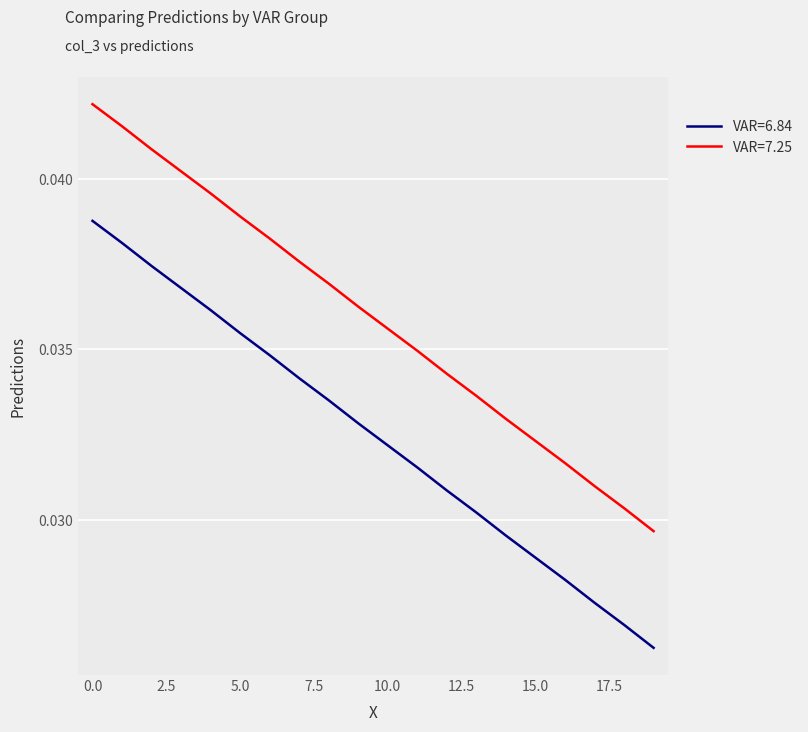

True or false: VAR=7.25 and VAR=6.84 intersect in this chart.

False